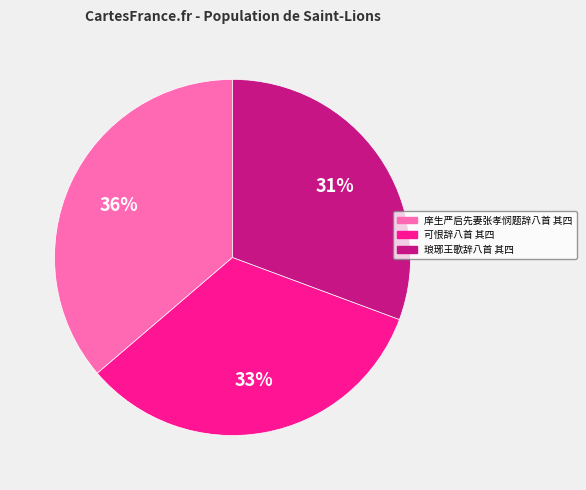

To the nearest percent, what portion does 庠生严启先妻张孝悯题辞八首 其四 represent?

36%